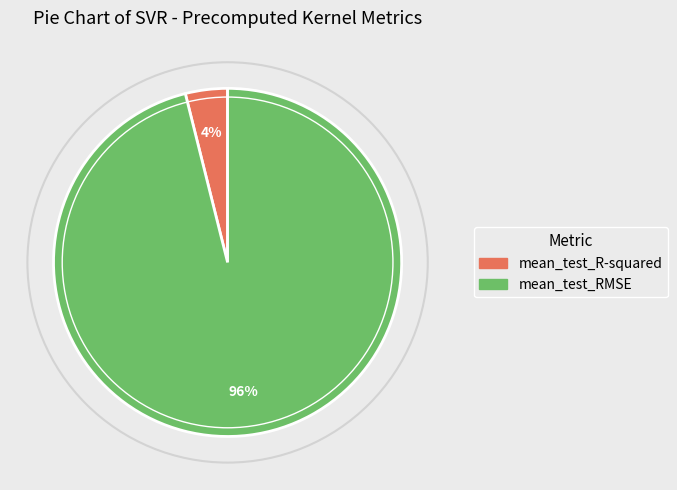

Is it true that mean_test_RMSE is 85% of the pie?

False